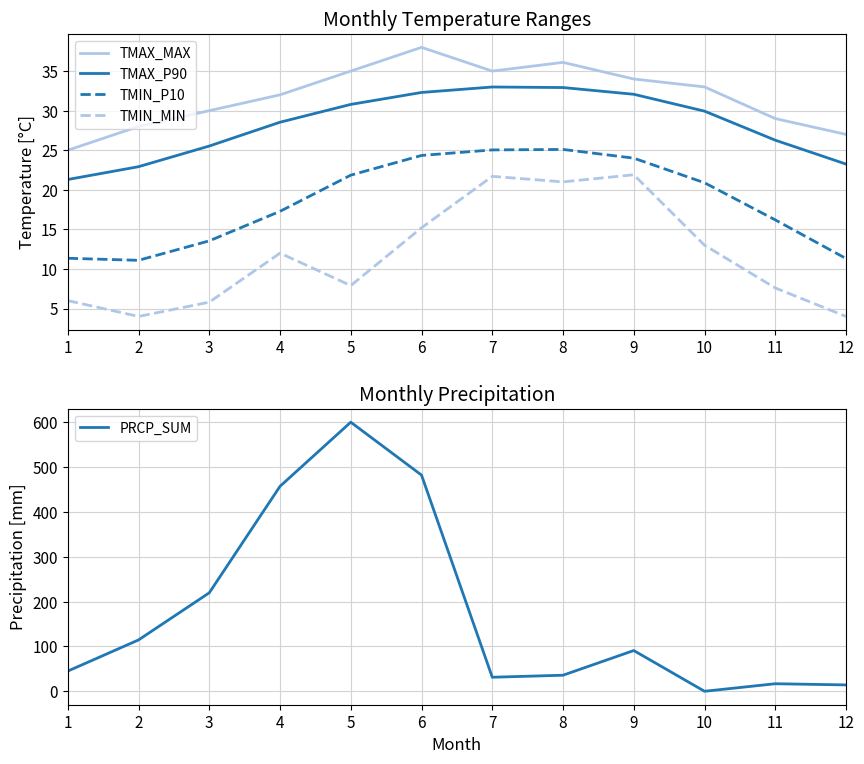

How many data points in TMIN_P10 are above 20?

6